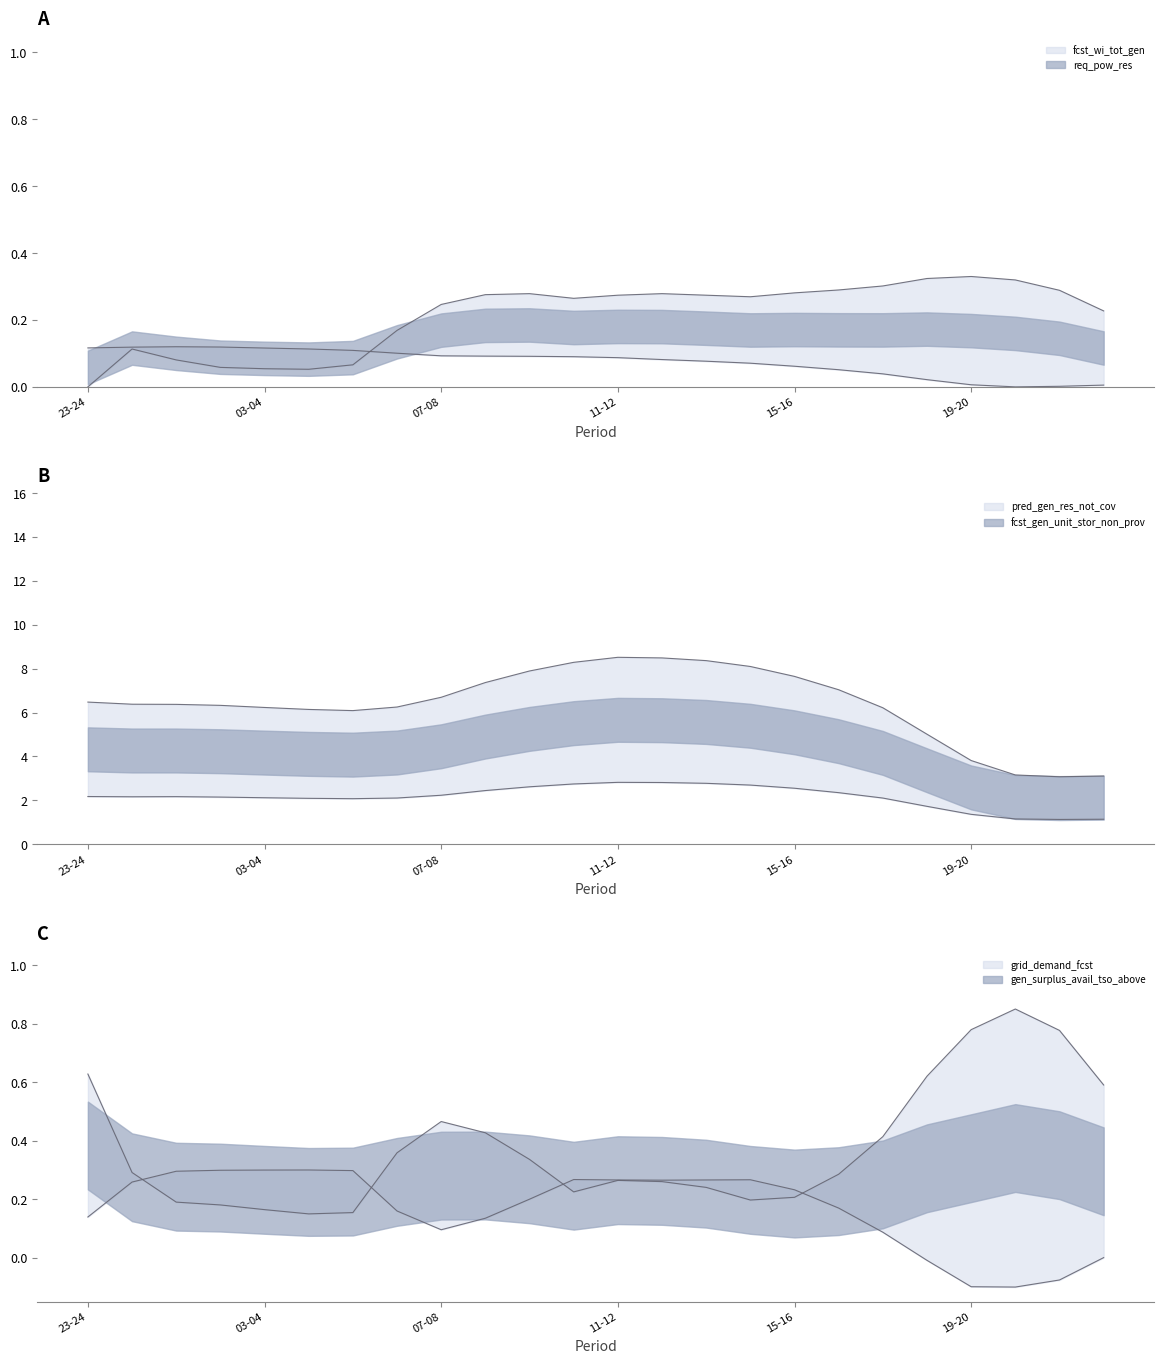

Reading right to left, extract all data points from this chart.

fcst_wi_tot_gen: 22-23=0.0	21-22=0.0	20-21=0.0	19-20=0.0	18-19=0.0	17-18=0.0	16-17=0.1	15-16=0.1	14-15=0.1	13-14=0.1	12-13=0.1	11-12=0.1	10-11=0.1	09-10=0.1	08-09=0.1	07-08=0.1	06-07=0.1	05-06=0.1	04-05=0.1	03-04=0.1	02-03=0.1	01-02=0.1	00-01=0.1	23-24=0.1
grid_demand_fcst: 22-23=0.6	21-22=0.8	20-21=0.8	19-20=0.8	18-19=0.6	17-18=0.4	16-17=0.3	15-16=0.2	14-15=0.2	13-14=0.2	12-13=0.3	11-12=0.3	10-11=0.2	09-10=0.3	08-09=0.4	07-08=0.5	06-07=0.4	05-06=0.2	04-05=0.1	03-04=0.2	02-03=0.2	01-02=0.2	00-01=0.3	23-24=0.6
pred_gen_res_not_cov: 22-23=3.1	21-22=3.1	20-21=3.2	19-20=3.8	18-19=5.0	17-18=6.2	16-17=7.0	15-16=7.6	14-15=8.1	13-14=8.4	12-13=8.5	11-12=8.5	10-11=8.3	09-10=7.9	08-09=7.4	07-08=6.7	06-07=6.3	05-06=6.1	04-05=6.1	03-04=6.2	02-03=6.3	01-02=6.4	00-01=6.4	23-24=6.5
fcst_gen_unit_stor_non_prov: 22-23=1.1	21-22=1.1	20-21=1.2	19-20=1.4	18-19=1.7	17-18=2.1	16-17=2.4	15-16=2.6	14-15=2.7	13-14=2.8	12-13=2.8	11-12=2.8	10-11=2.7	09-10=2.6	08-09=2.4	07-08=2.2	06-07=2.1	05-06=2.1	04-05=2.1	03-04=2.1	02-03=2.2	01-02=2.2	00-01=2.2	23-24=2.2
gen_surplus_avail_tso_above: 22-23=0.0	21-22=-0.1	20-21=-0.1	19-20=-0.1	18-19=-0.0	17-18=0.1	16-17=0.2	15-16=0.2	14-15=0.3	13-14=0.3	12-13=0.3	11-12=0.3	10-11=0.3	09-10=0.2	08-09=0.1	07-08=0.1	06-07=0.2	05-06=0.3	04-05=0.3	03-04=0.3	02-03=0.3	01-02=0.3	00-01=0.3	23-24=0.1
req_pow_res: 22-23=0.2	21-22=0.3	20-21=0.3	19-20=0.3	18-19=0.3	17-18=0.3	16-17=0.3	15-16=0.3	14-15=0.3	13-14=0.3	12-13=0.3	11-12=0.3	10-11=0.3	09-10=0.3	08-09=0.3	07-08=0.2	06-07=0.2	05-06=0.1	04-05=0.1	03-04=0.1	02-03=0.1	01-02=0.1	00-01=0.1	23-24=0.0